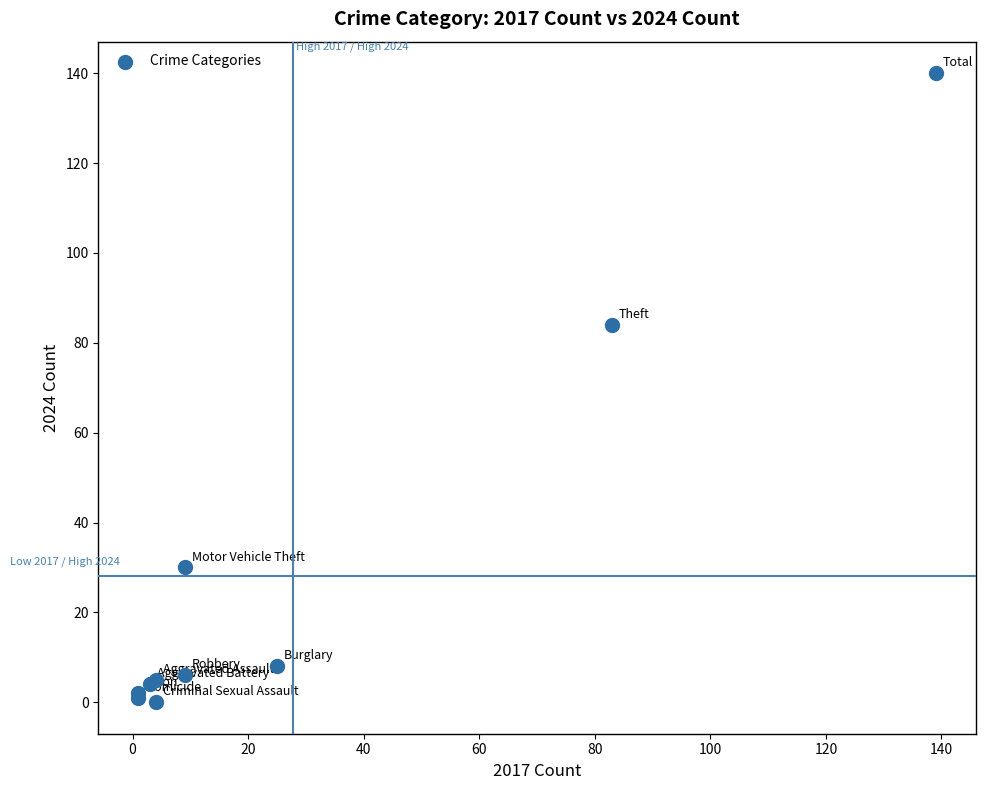

What Y value in the scatter plot is closest to 70?

84